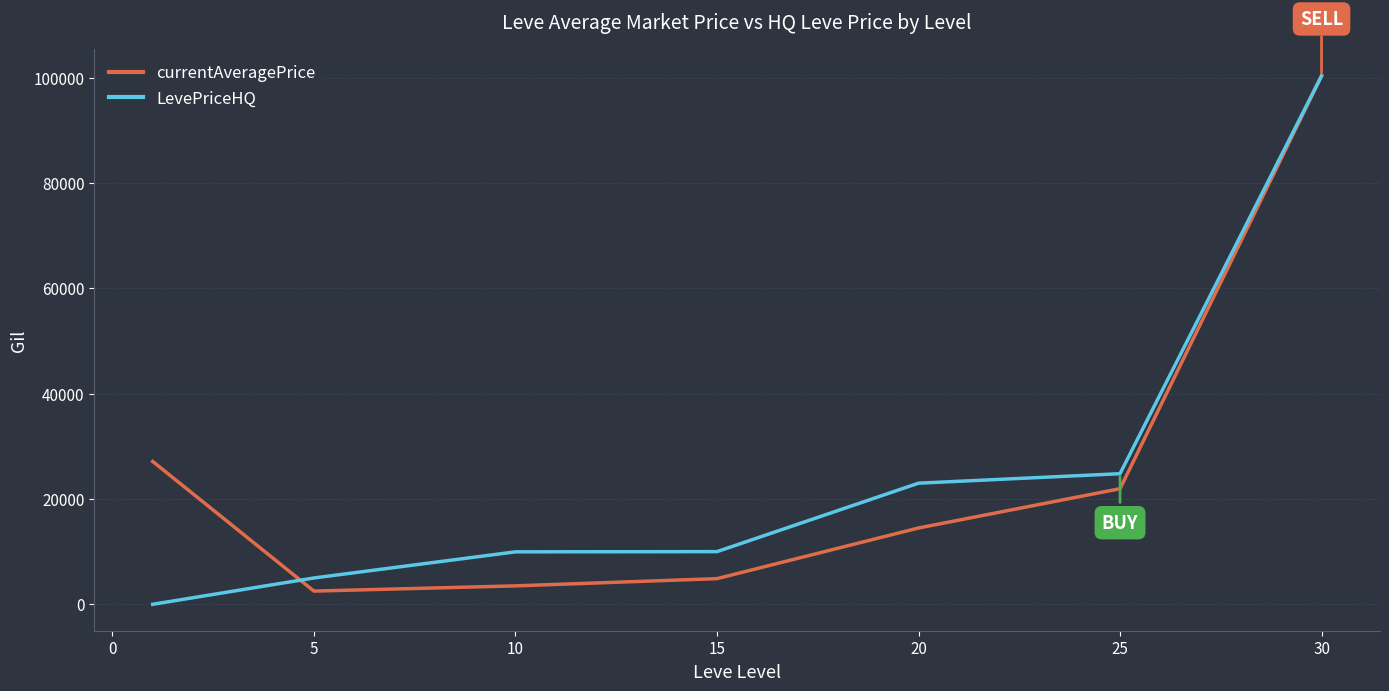

What is the maximum value shown in the chart?

100342.0